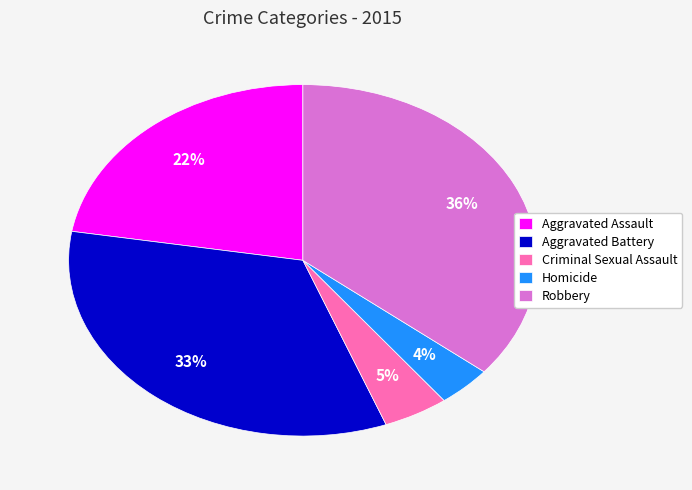

To the nearest percent, what is the difference between the largest and smallest slice percentages?

32%